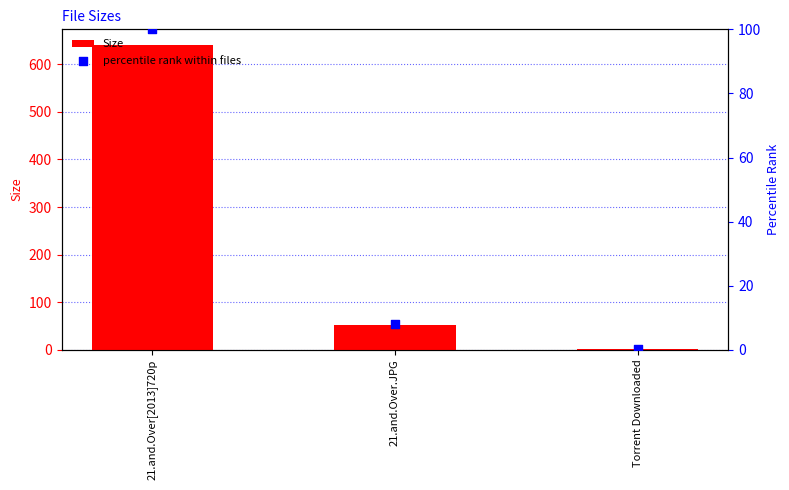

Which series has the largest total across all categories?

Size